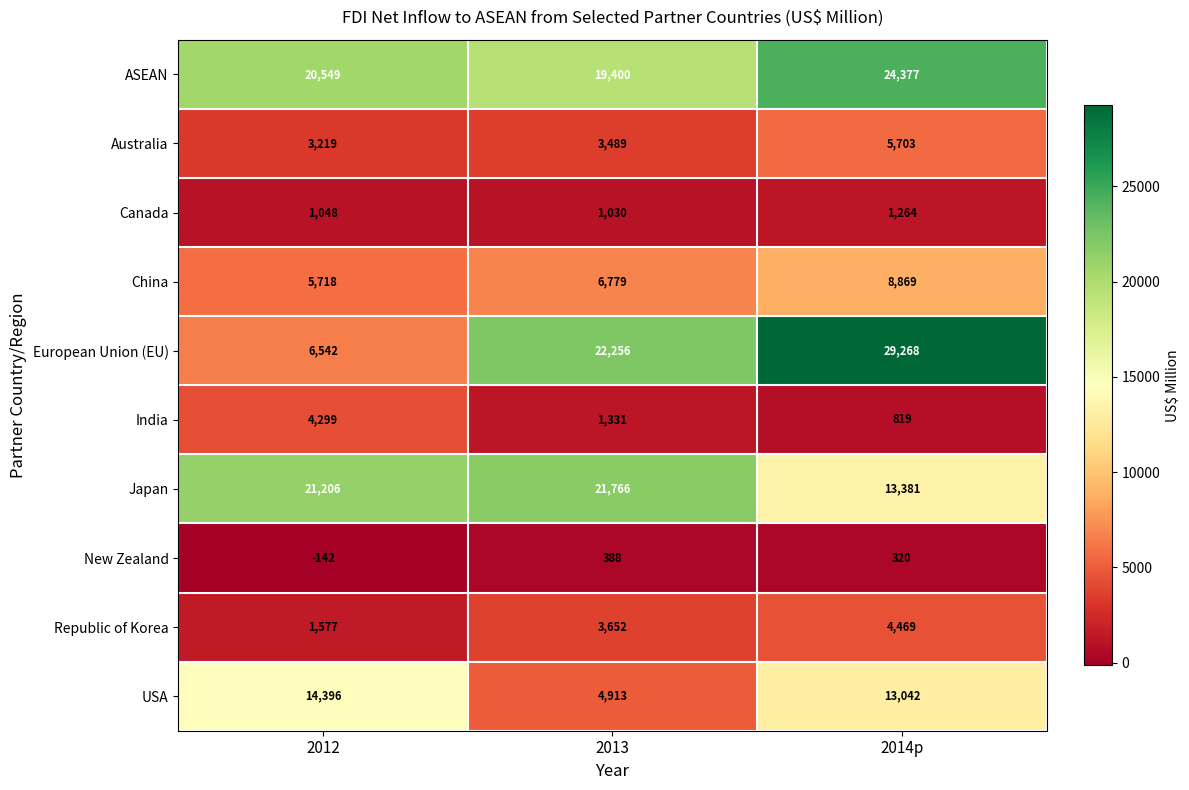

What is the approximate value of Japan at 2014p, to the nearest 50?

13400